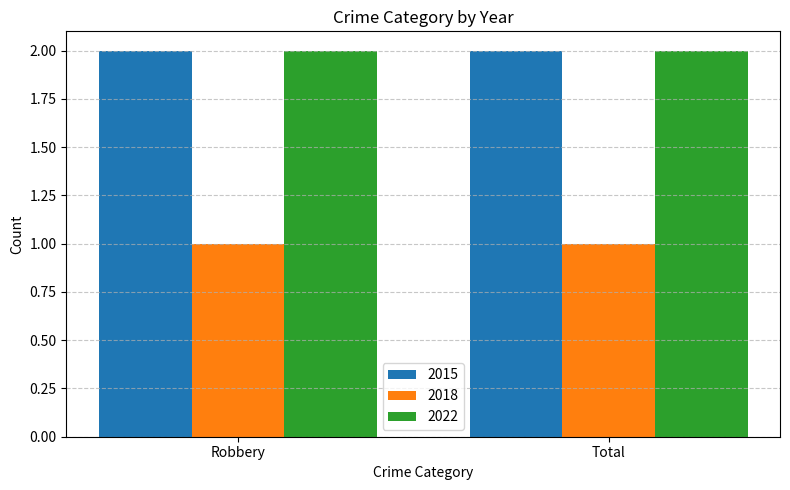

The 2022 series shows 3 at Total. True or false?

False